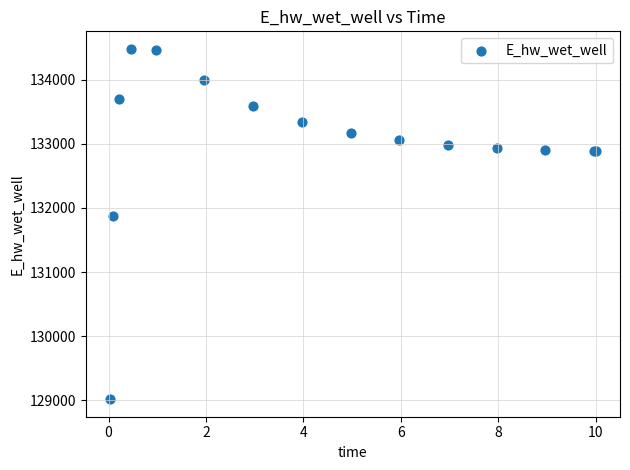

What Y value in the scatter plot is closest to 131749?

131867.6